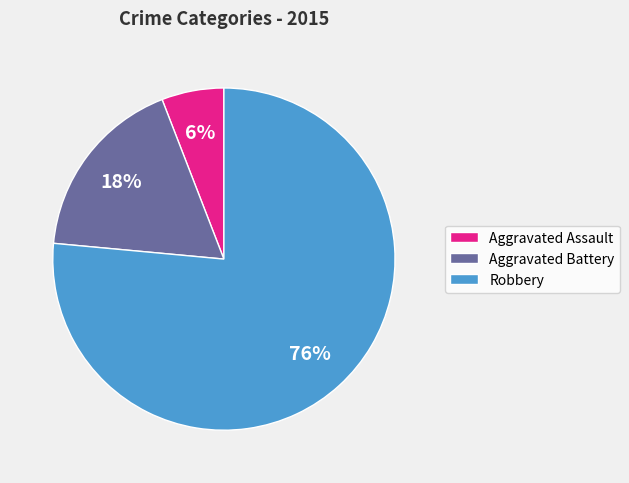

Is the sum of Aggravated Assault and Aggravated Battery greater than half?

No